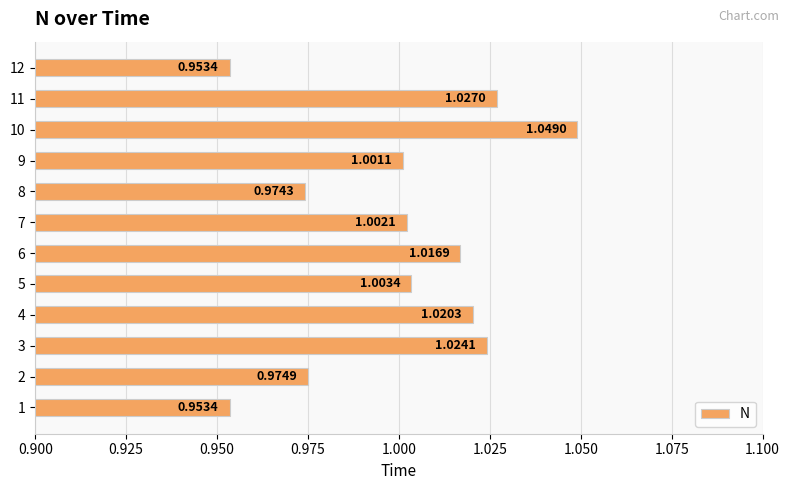

Between 1 and 11, which is larger?

11